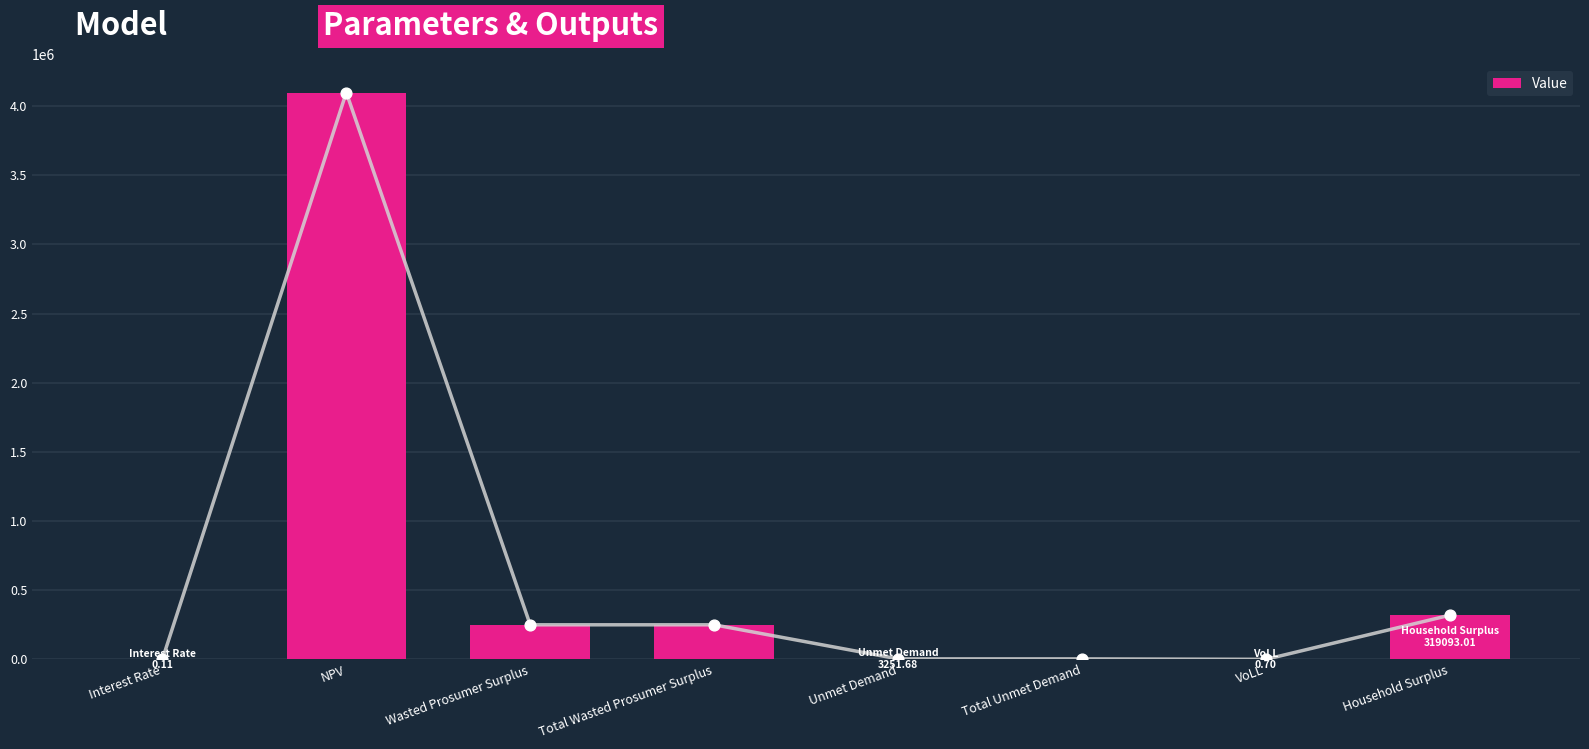

What is the ratio of the value at NPV to the value at Total Wasted Prosumer Surplus?

16.4